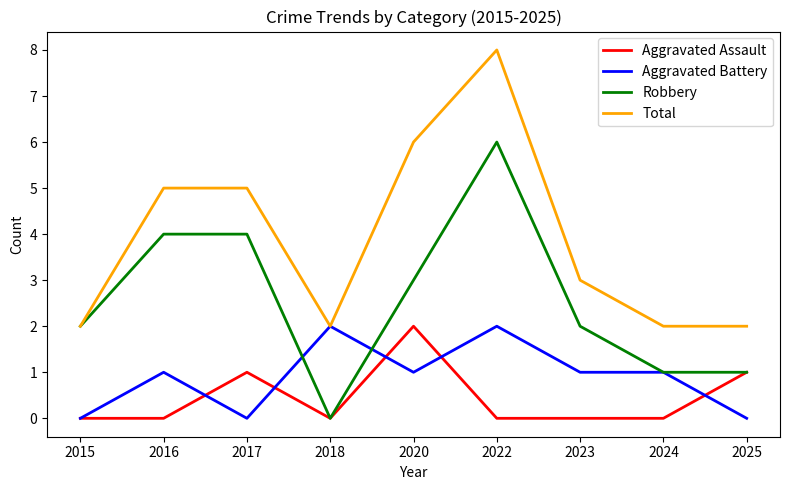

True or false: Robbery and Aggravated Battery intersect in this chart.

True